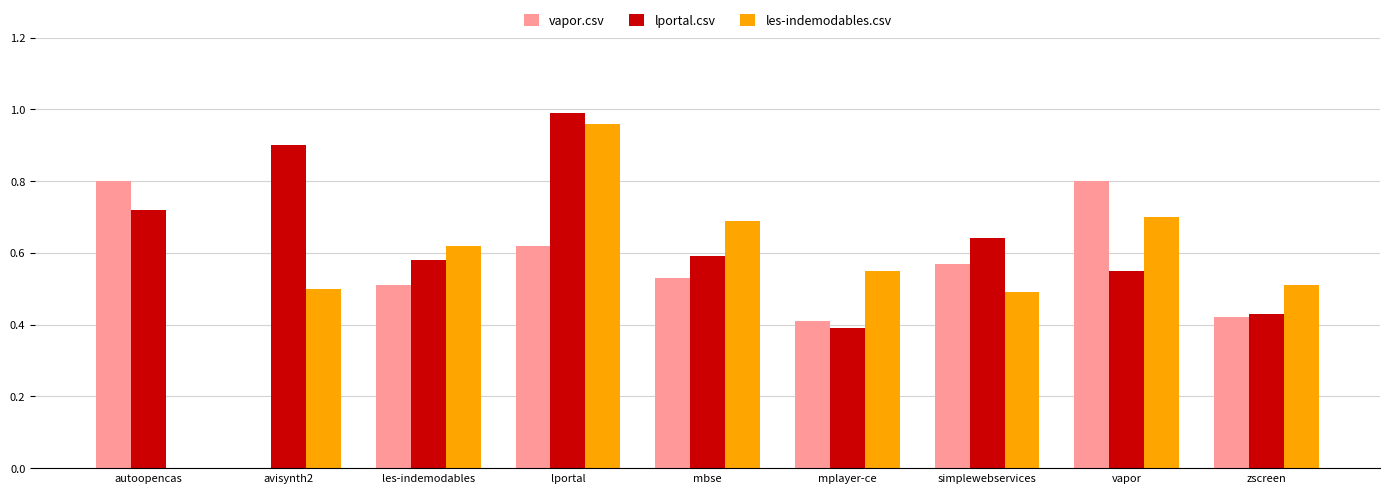

Which series has the widest spread of values?

les-indemodables.csv